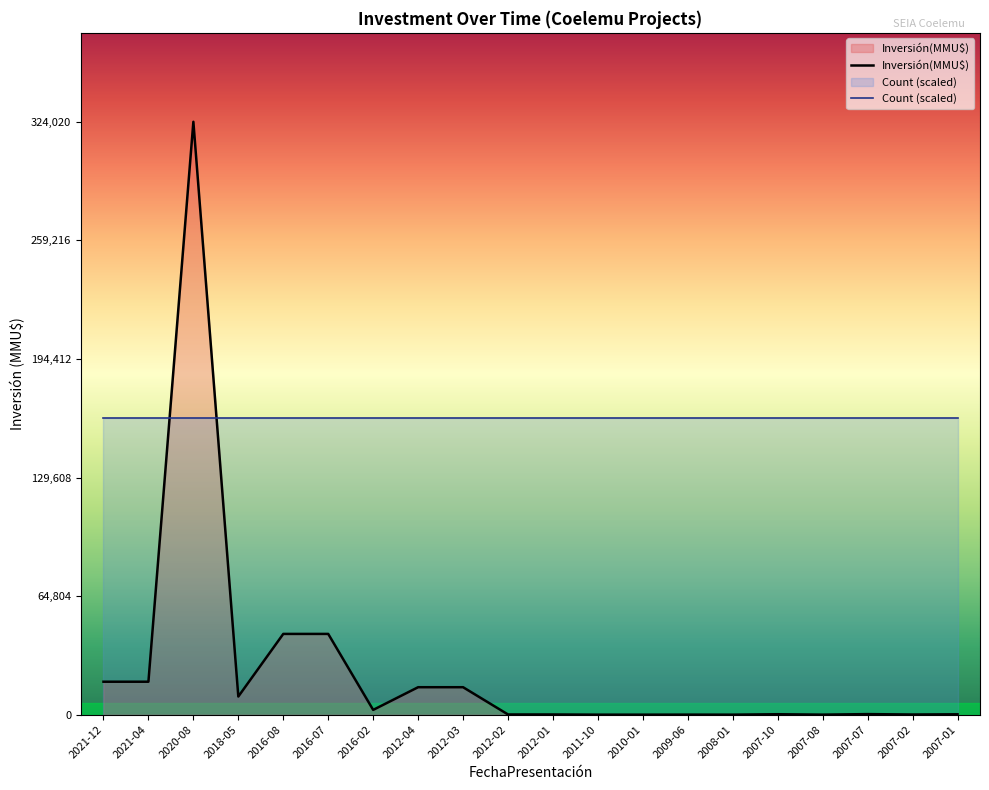

At which category does the data reach its first local valley?

2018-05